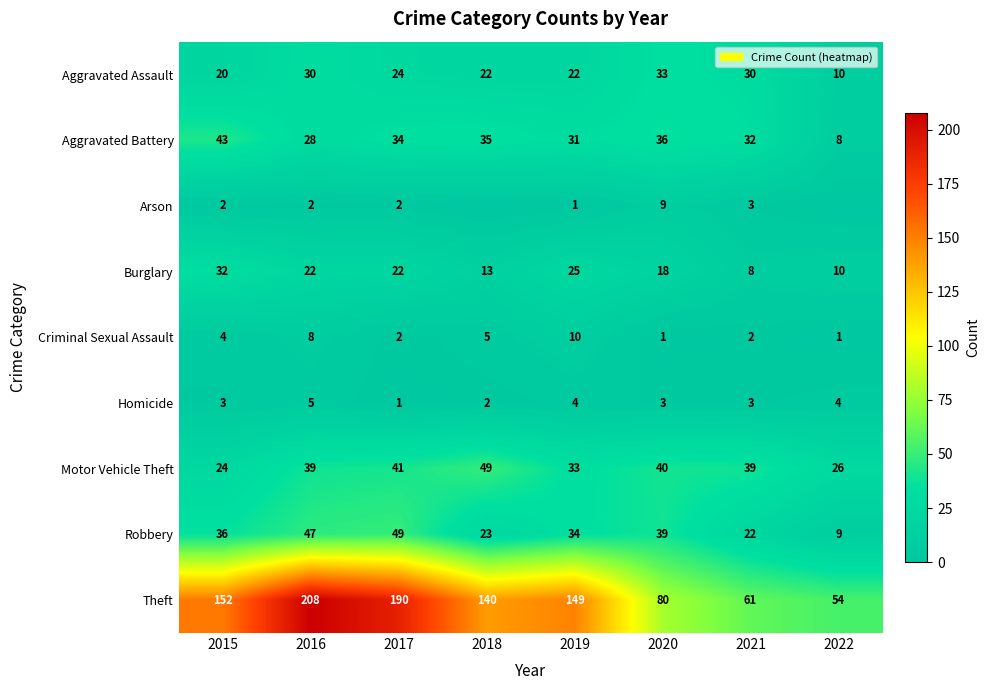

Rank the series at 2015 from highest to lowest value.

Theft, Aggravated Battery, Robbery, Burglary, Motor Vehicle Theft, Aggravated Assault, Criminal Sexual Assault, Homicide, Arson